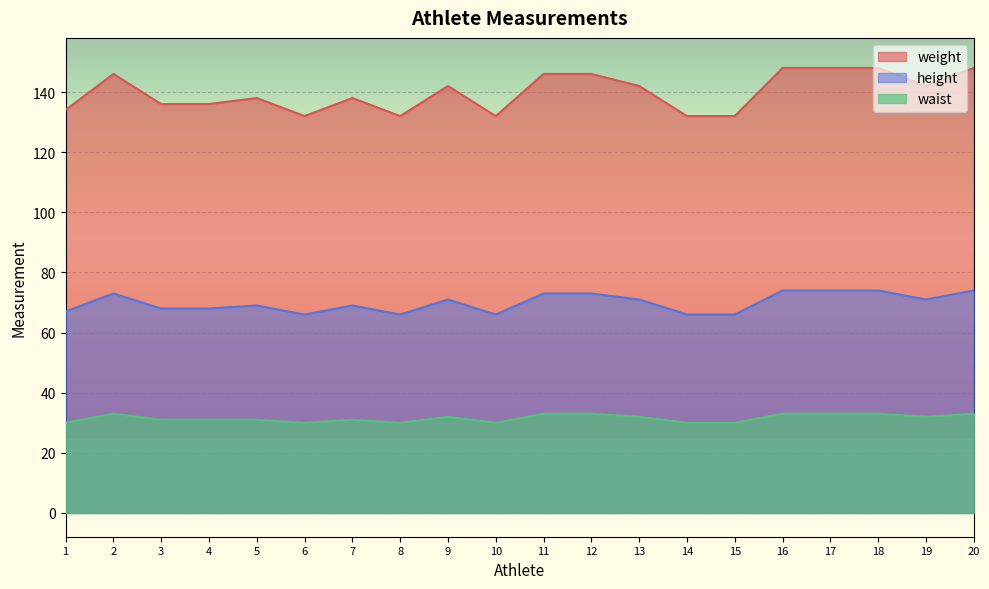

Reading right to left, list all the values displayed in this chart.

weight: 148	142	148	148	148	132	132	142	146	146	132	142	132	138	132	138	136	136	146	134
height: 74	71	74	74	74	66	66	71	73	73	66	71	66	69	66	69	68	68	73	67
waist: 33	32	33	33	33	30	30	32	33	33	30	32	30	31	30	31	31	31	33	30